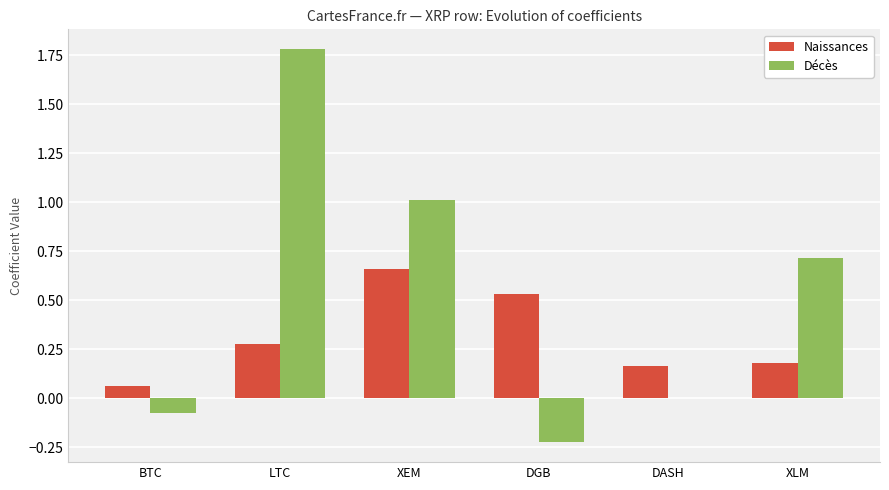

At which category does the chart reach its peak across all series?

LTC